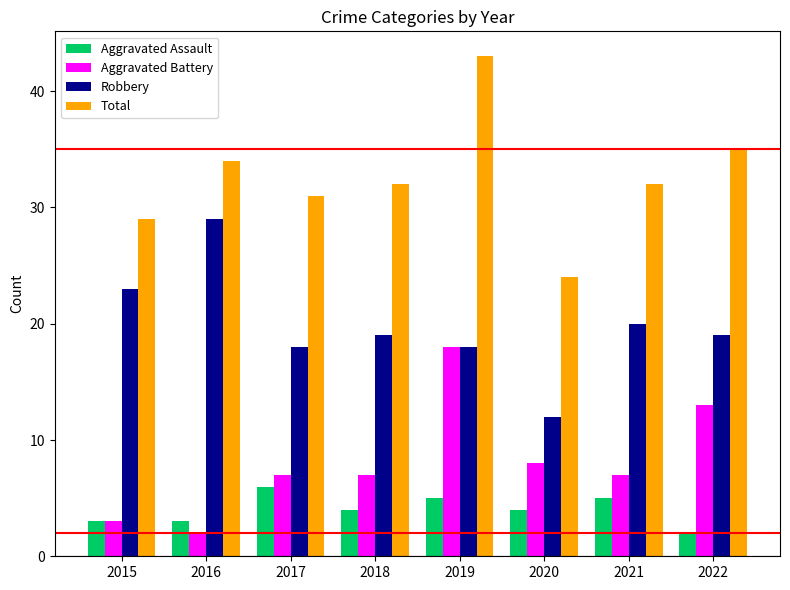

At 2021, list the series in order from smallest to largest.

Aggravated Assault, Aggravated Battery, Robbery, Total